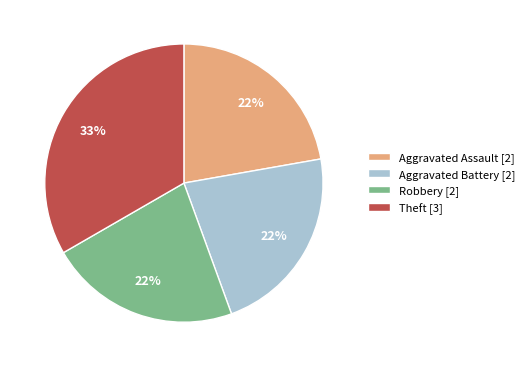

Combined, do Aggravated Assault [2] and Robbery [2] account for over 50%?

No